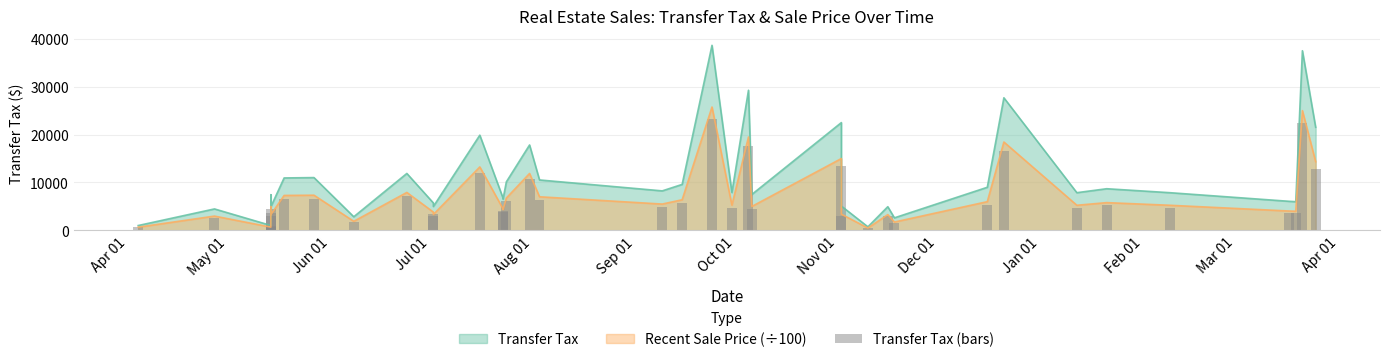

Are the bars grouped side by side (vs. stacked)?

No